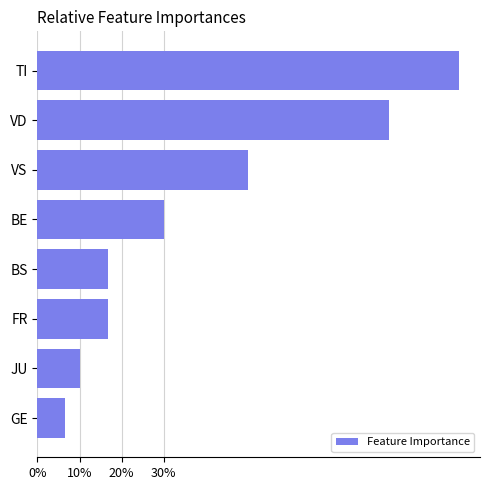

What is the greatest value displayed?

100.0